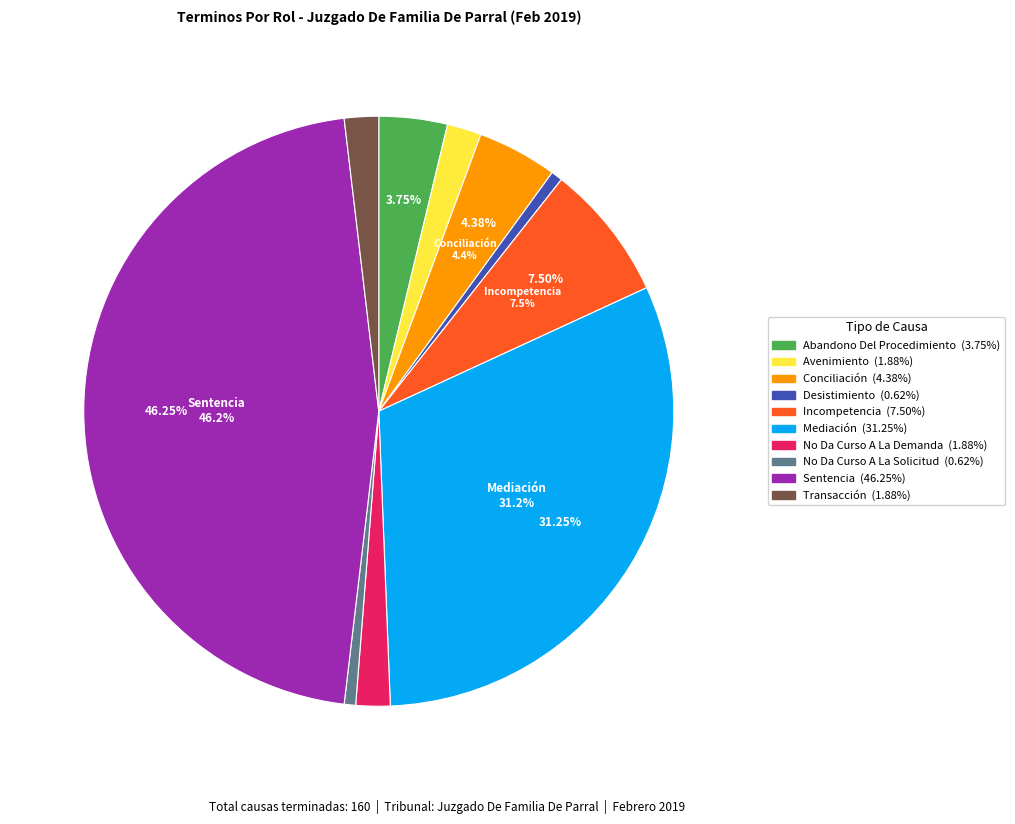

How many slices are in this pie chart?

10